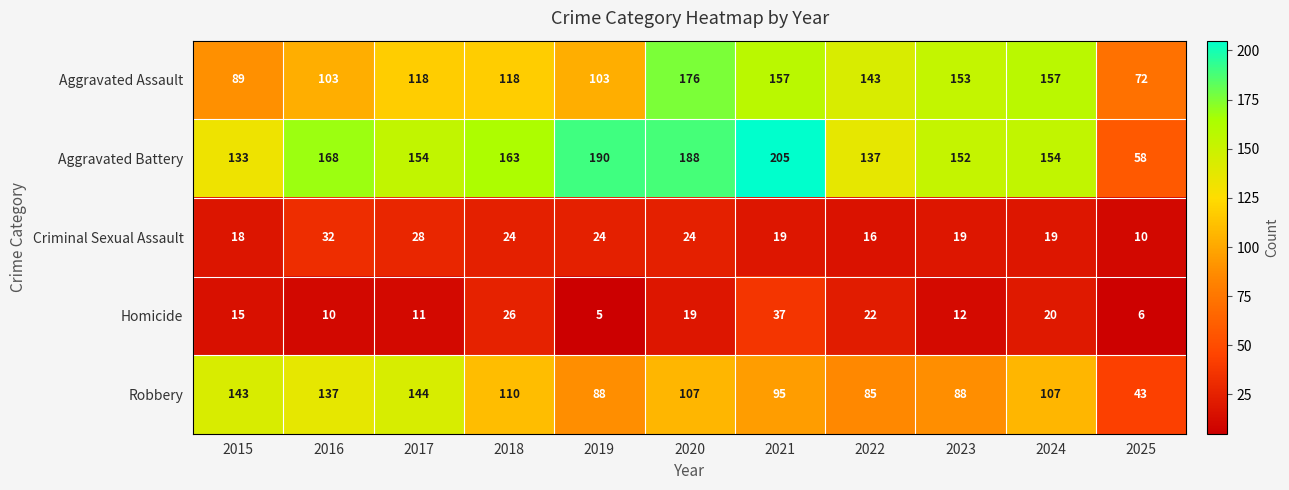

True or false: Criminal Sexual Assault has a value of 40 at 2018.

False